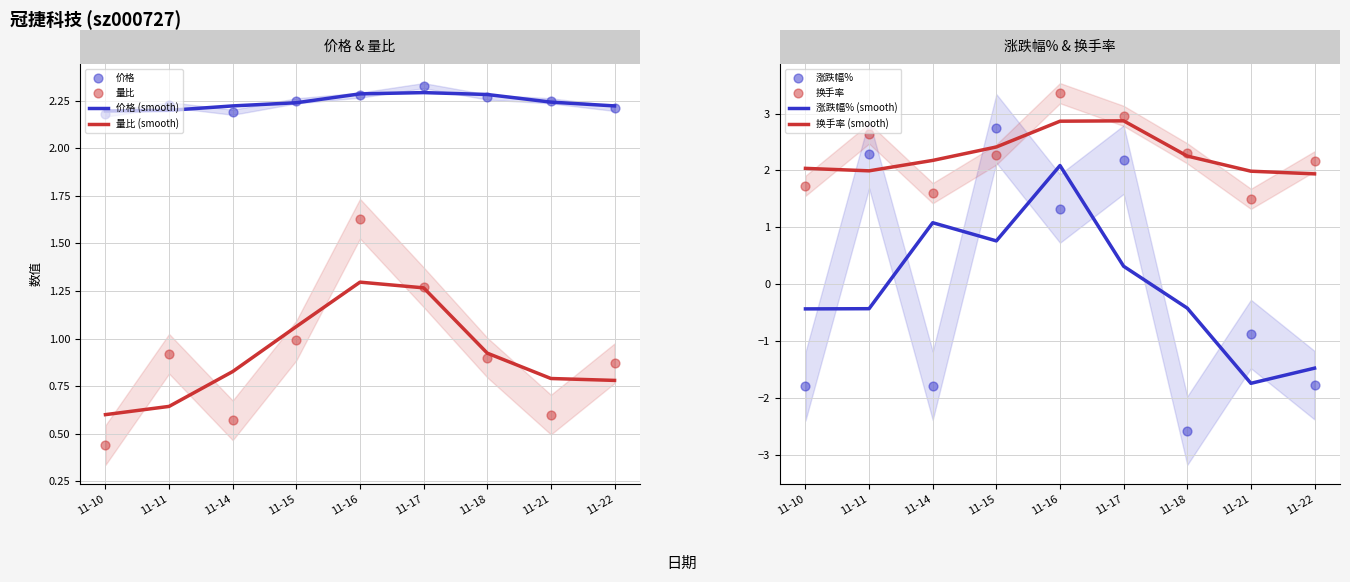

Which series has the widest spread of Y values?

涨跌幅%